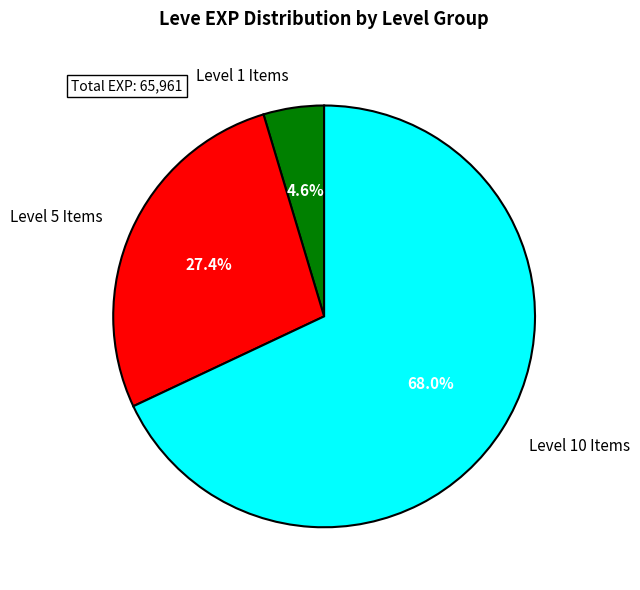

Is there a majority slice in this chart?

Yes